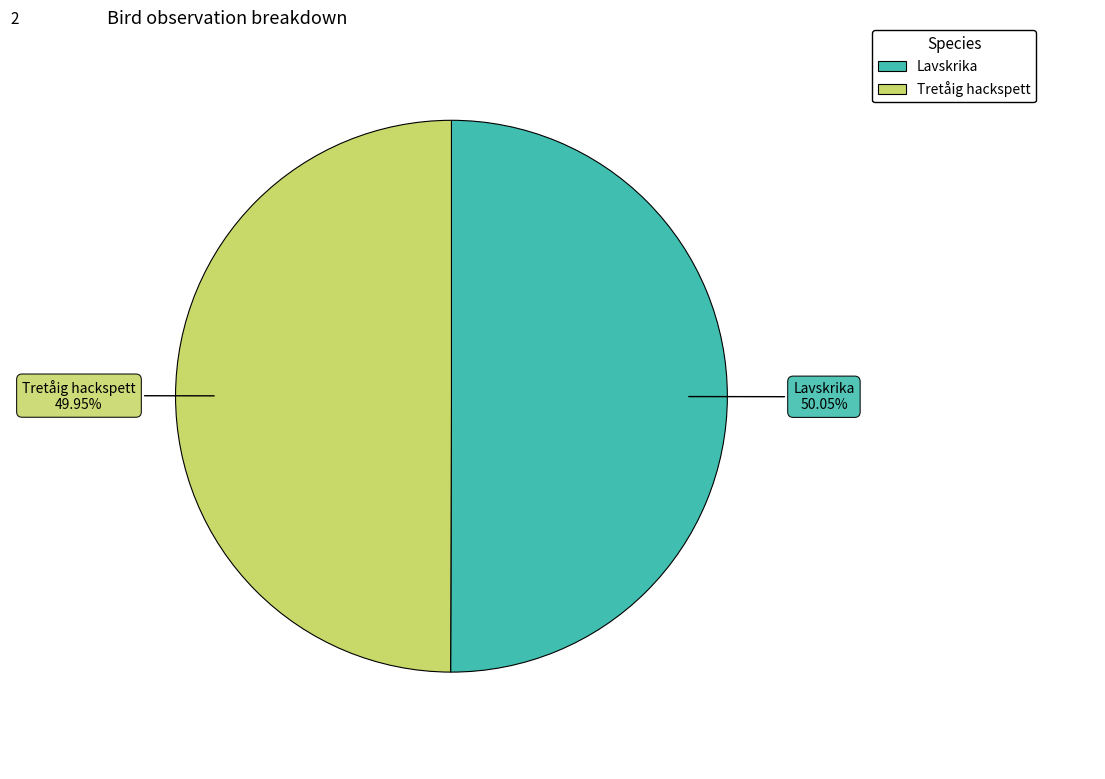

Is there a majority slice in this chart?

Yes